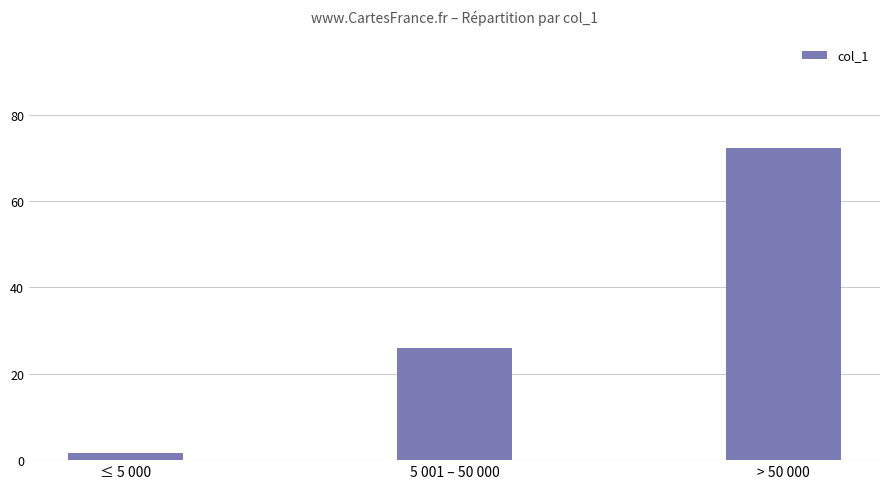

Rank the categories by value from highest to lowest.

> 50 000, 5 001 – 50 000, ≤ 5 000